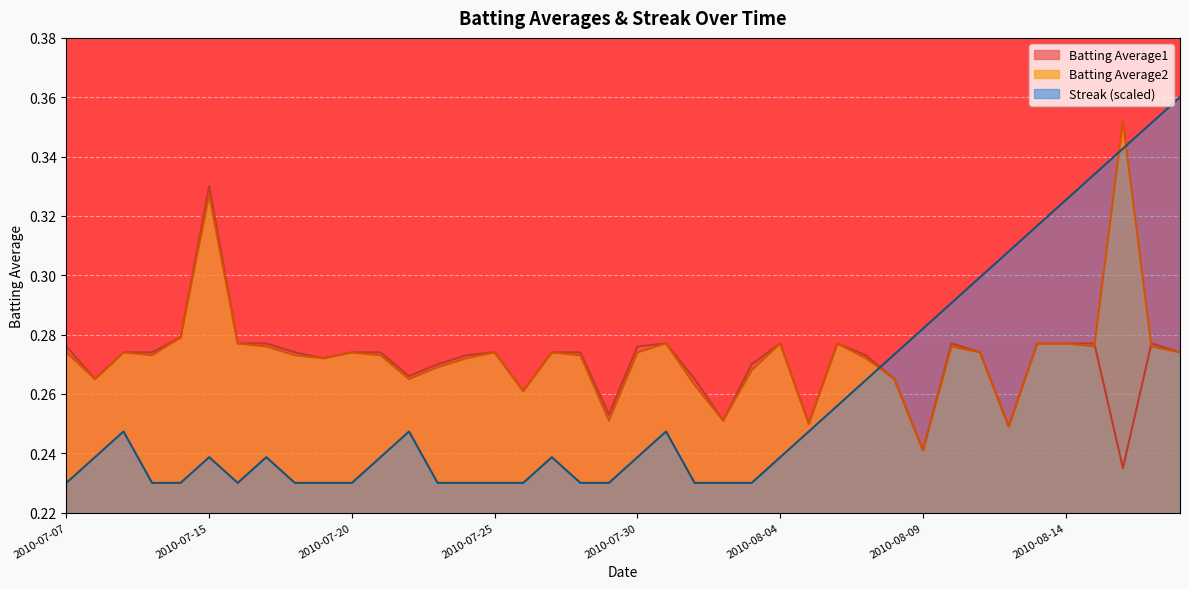

What is the value of the Batting Average1 point at the 23rd from the left?

0.3